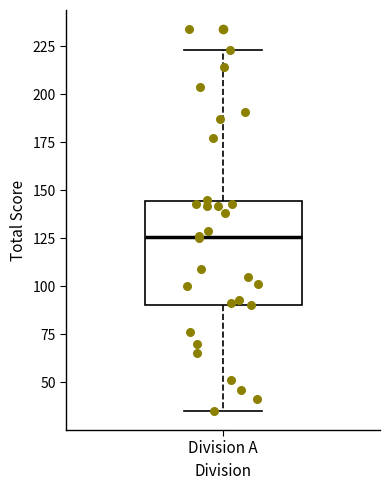

Read this box plot against the y-axis: the position of the median line, the range covered by the box, and the ends of both whiskers. The values are not printed on the chart, so give them approximately, as read against the axis.

median 125, box 90 to 145, whiskers 35 to 225